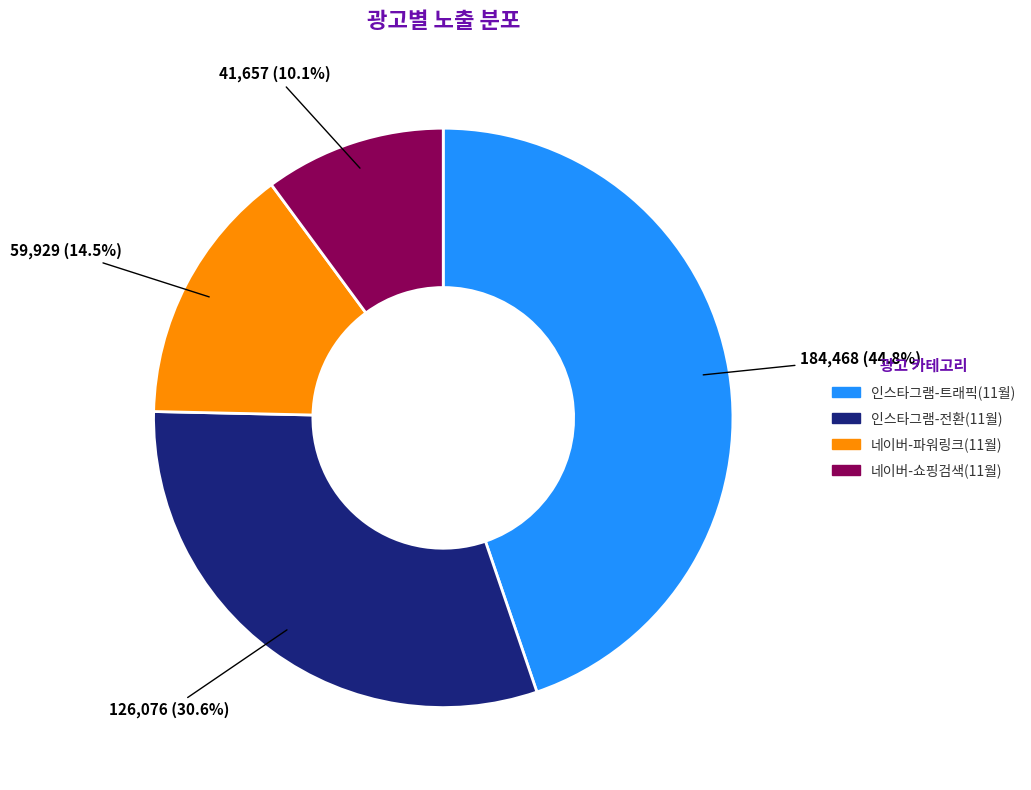

Which has a higher value, 인스타그램-전환(11월) or 인스타그램-트래픽(11월)?

인스타그램-트래픽(11월)